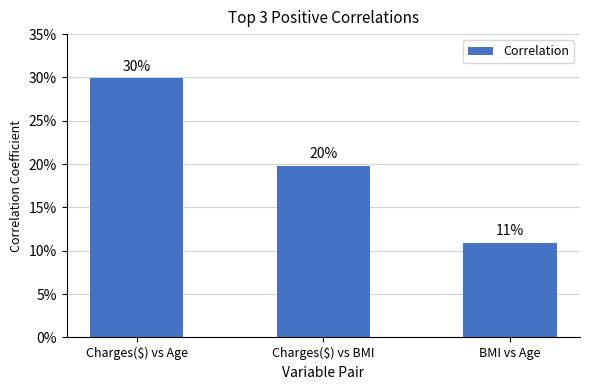

What is the label of the 2nd bar from the left?

Charges($) vs BMI